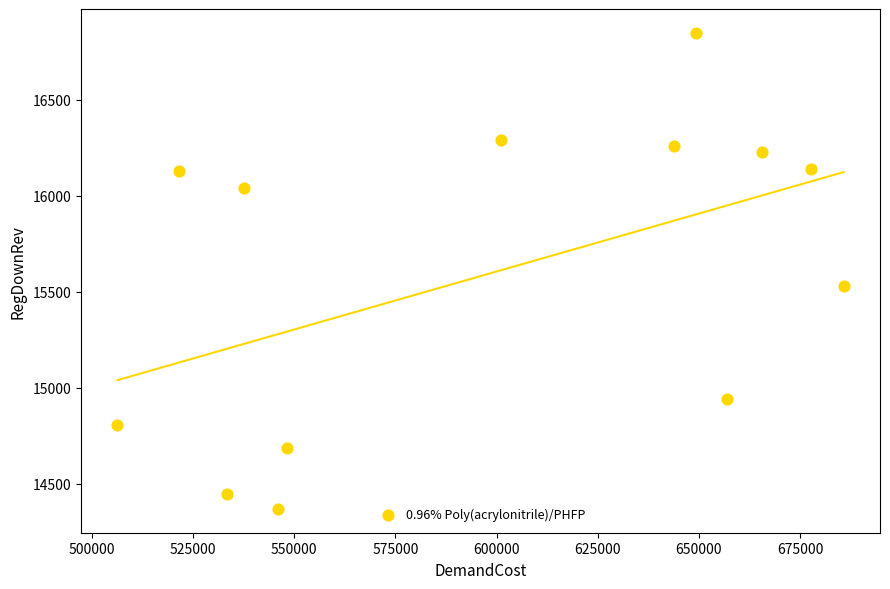

What is the range of Y values (max minus min)?

2481.5